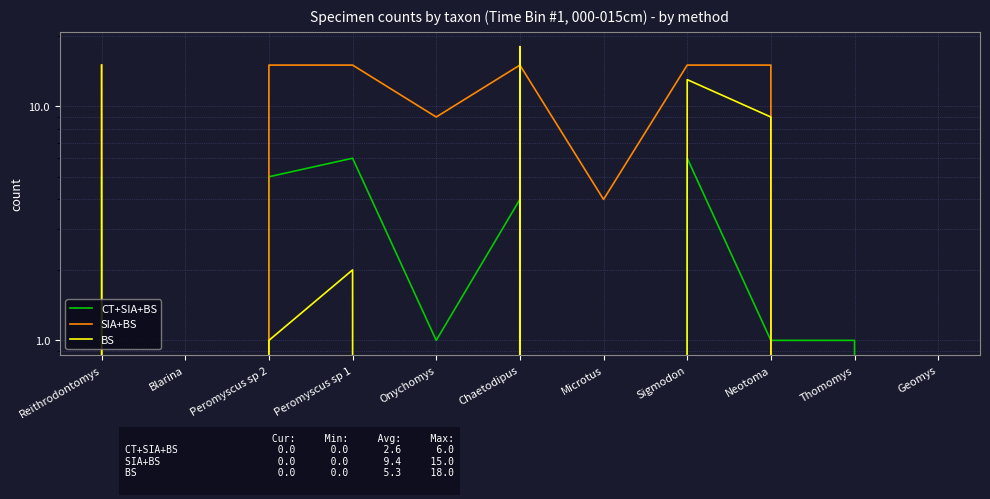

True or false: CT+SIA+BS has more than 0 interior local peaks.

True